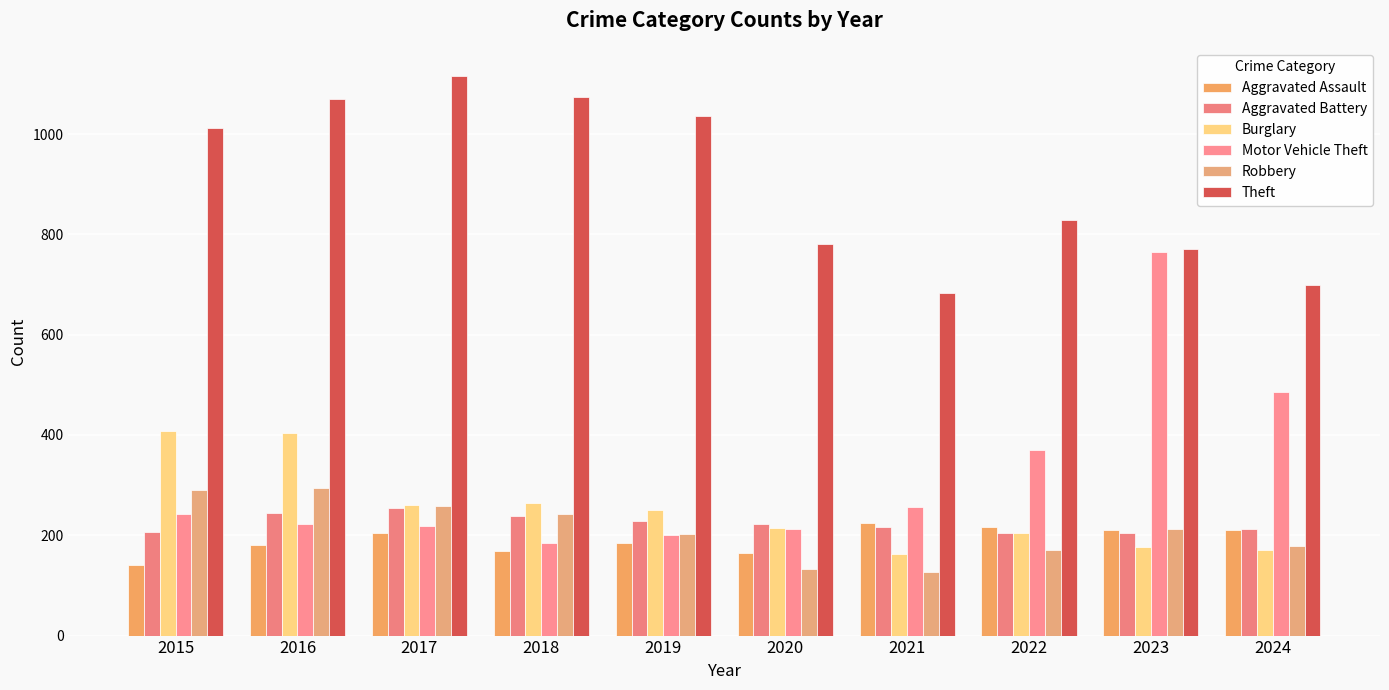

What value does the Motor Vehicle Theft series have at 2015?

243